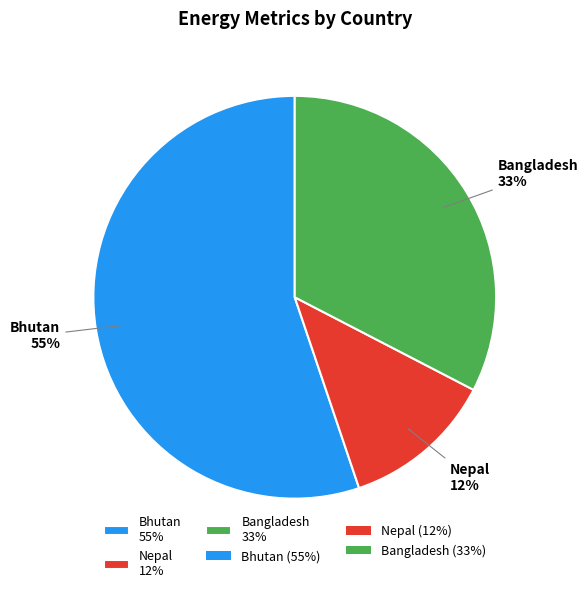

The Nepal 12% slice represents 12% of the pie. True or false?

True